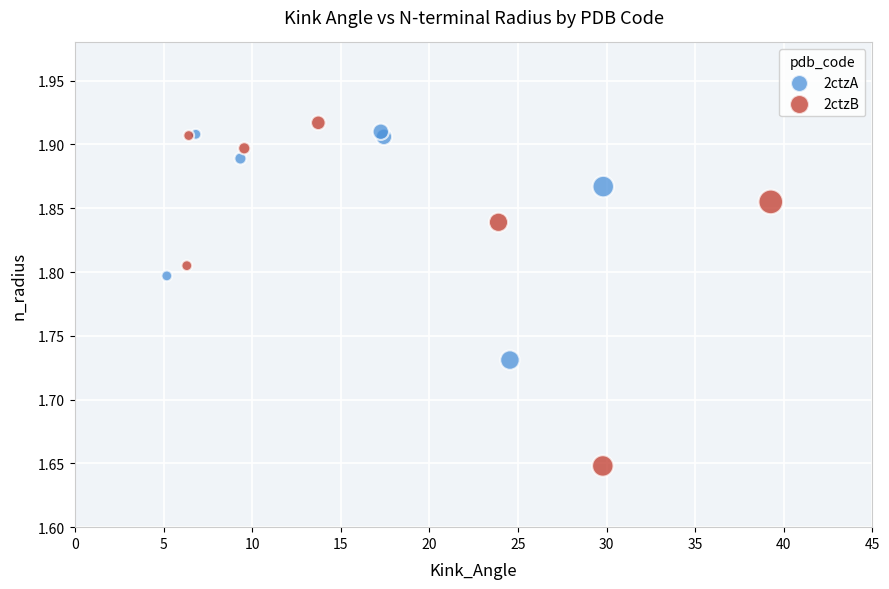

Which series has the widest spread of Y values?

2ctzB